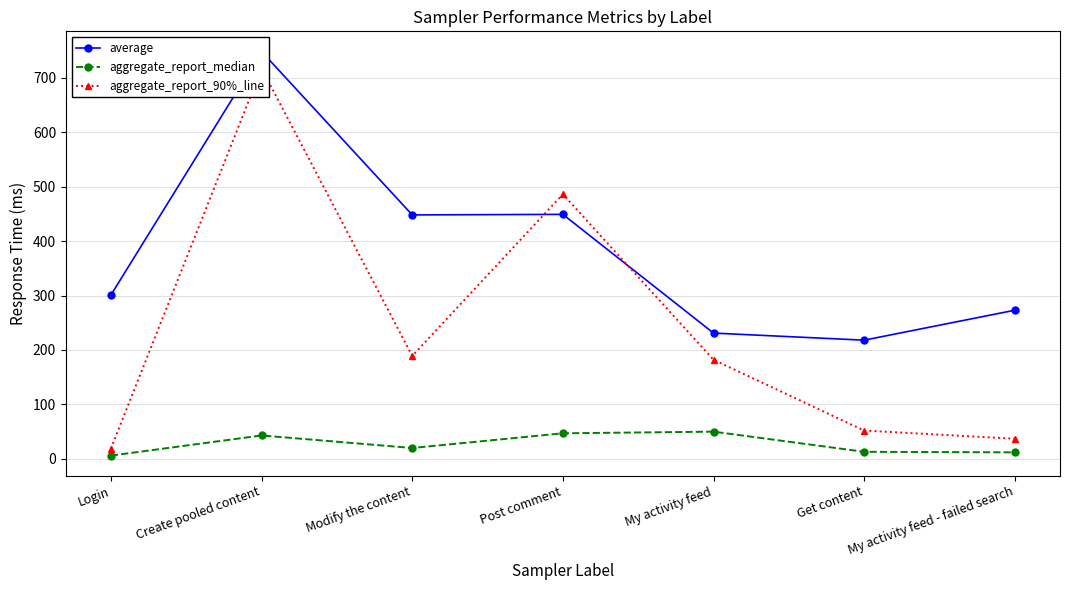

Where is average nearest to the value 483?

Post comment